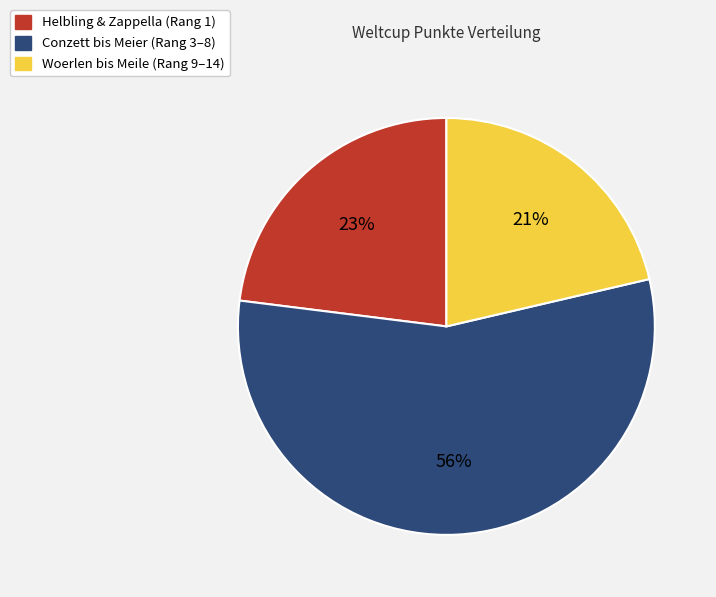

Approximately how many times larger is the value at Helbling & Zappella (Rang 1) compared to Woerlen bis Meile (Rang 9–14)?

1.1